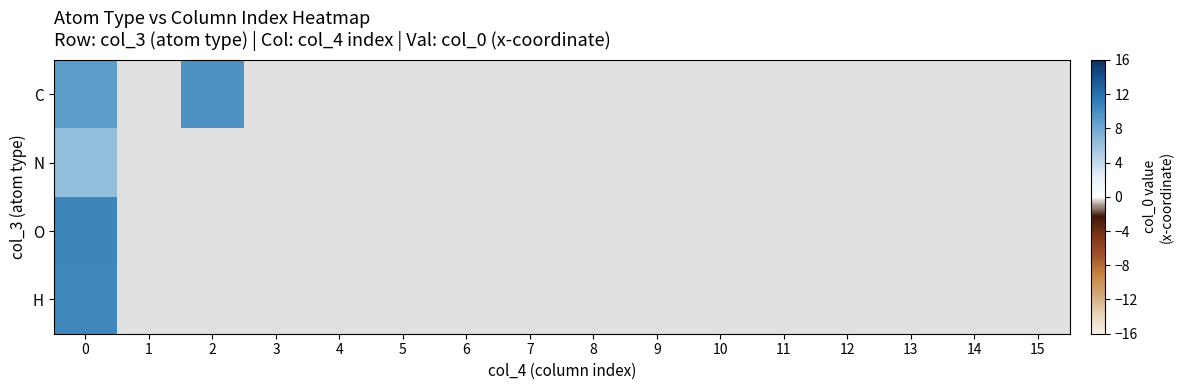

Rank the series by their average value, from highest to lowest.

C, N, O, H